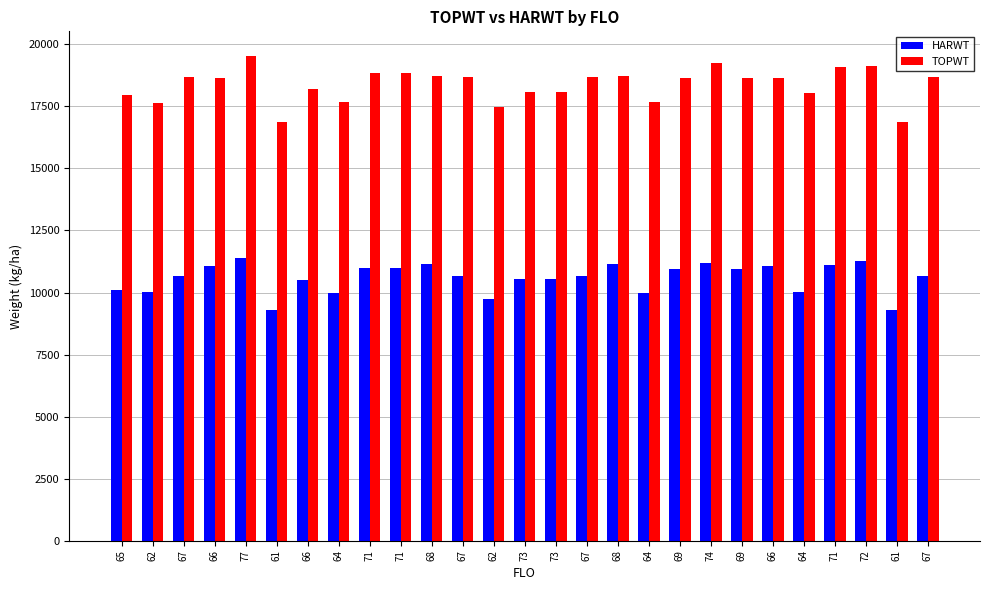

What is the difference between the maximum and second lowest values in the TOPWT series?

2680